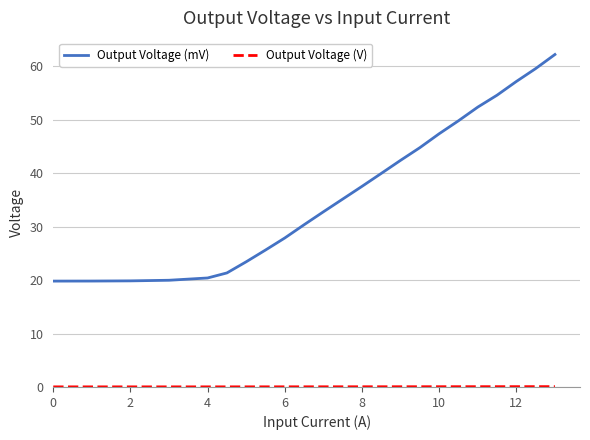

What is the difference between the maximum and minimum values in the Output Voltage (mV) series?

42.4